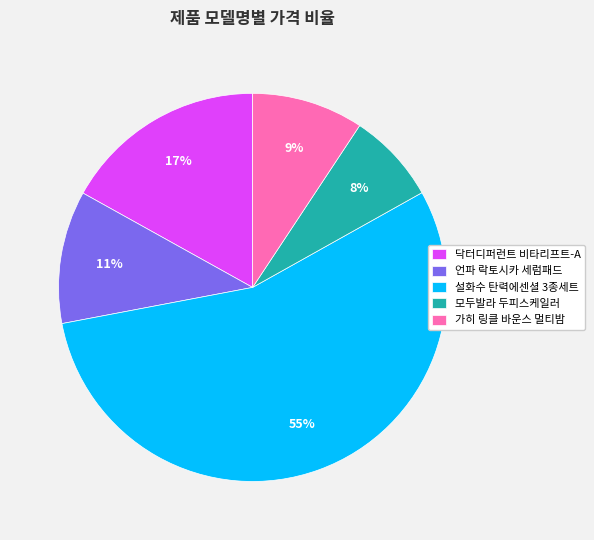

To the nearest percent, what is the combined percentage of 닥터디퍼런트 비타리프트-A and 모두발라 두피스케일러?

25%